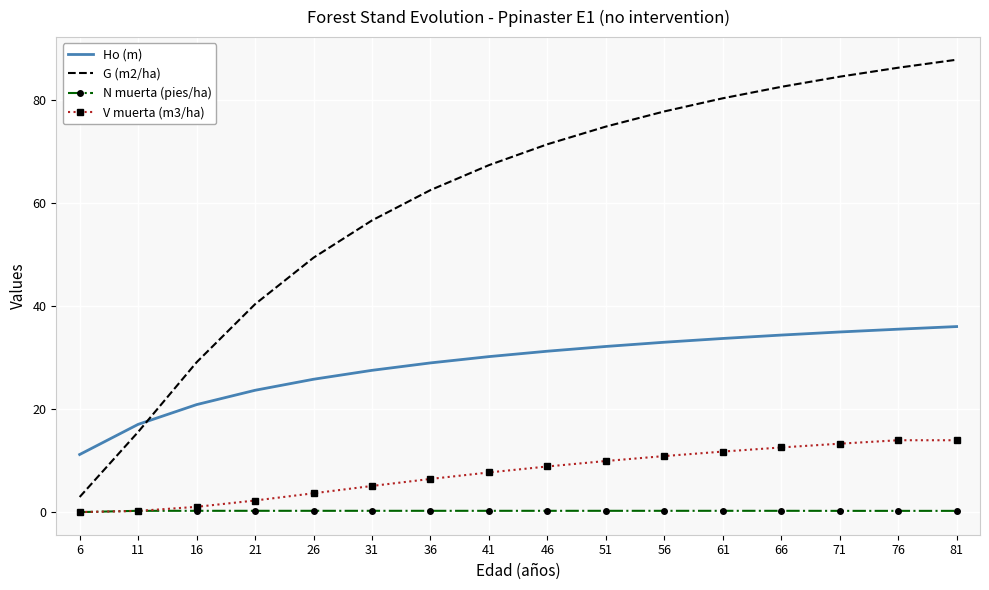

True or false: Ho (m) and V muerta (m3/ha) intersect in this chart.

False